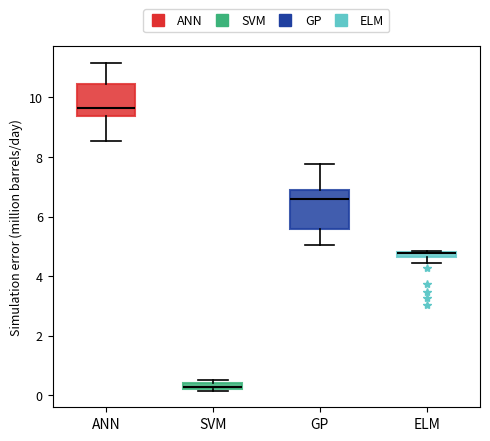

Where does the upper whisker of the box for ANN end on the y-axis? The values are not printed on the chart, so give them approximately, as read against the axis.

11.2